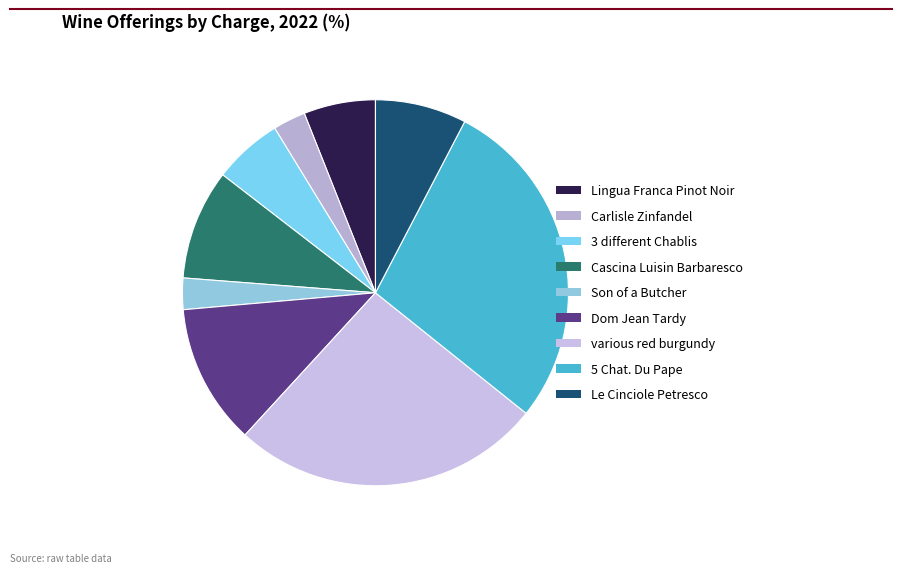

Which category has the smallest portion of the pie?

Son of a Butcher